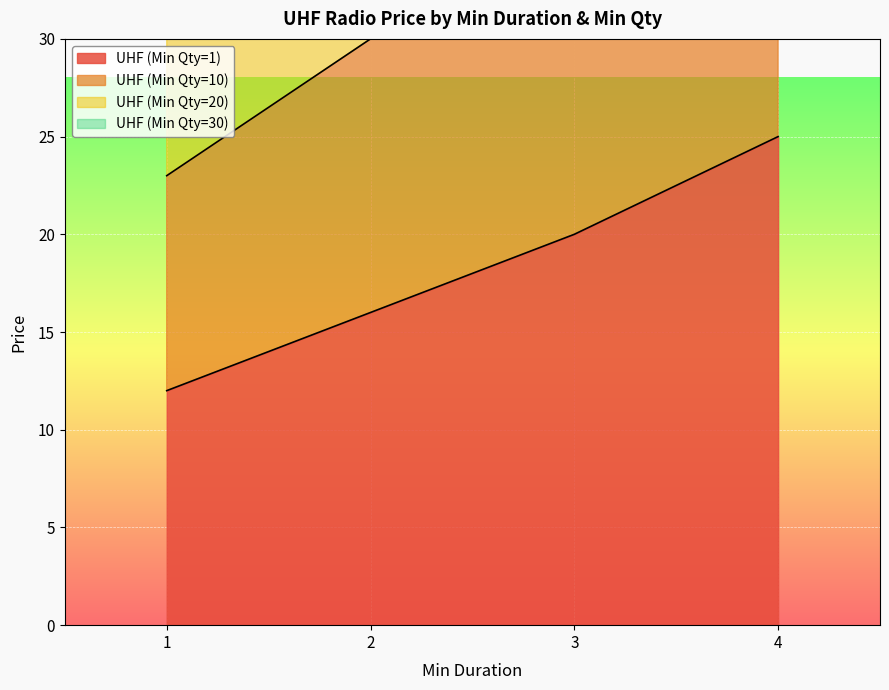

True or false: UHF (Min Qty=1) and UHF (Min Qty=10) intersect in this chart.

False